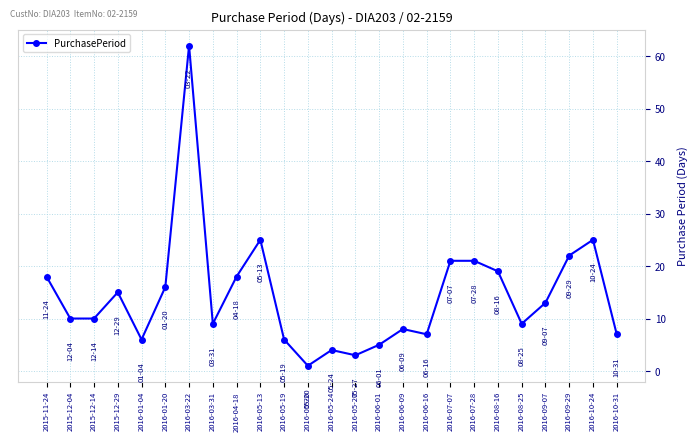

True or false: the data has more than 1 interior local peaks.

True